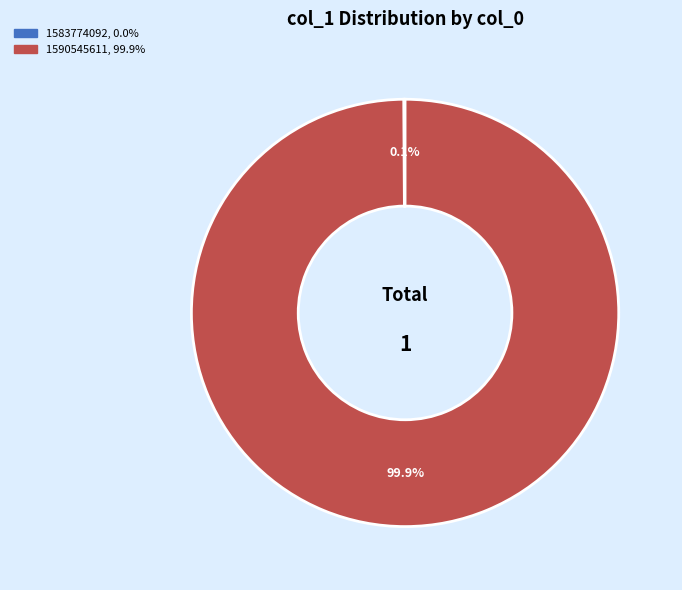

Does 1590545611 account for over 50% of the chart?

Yes